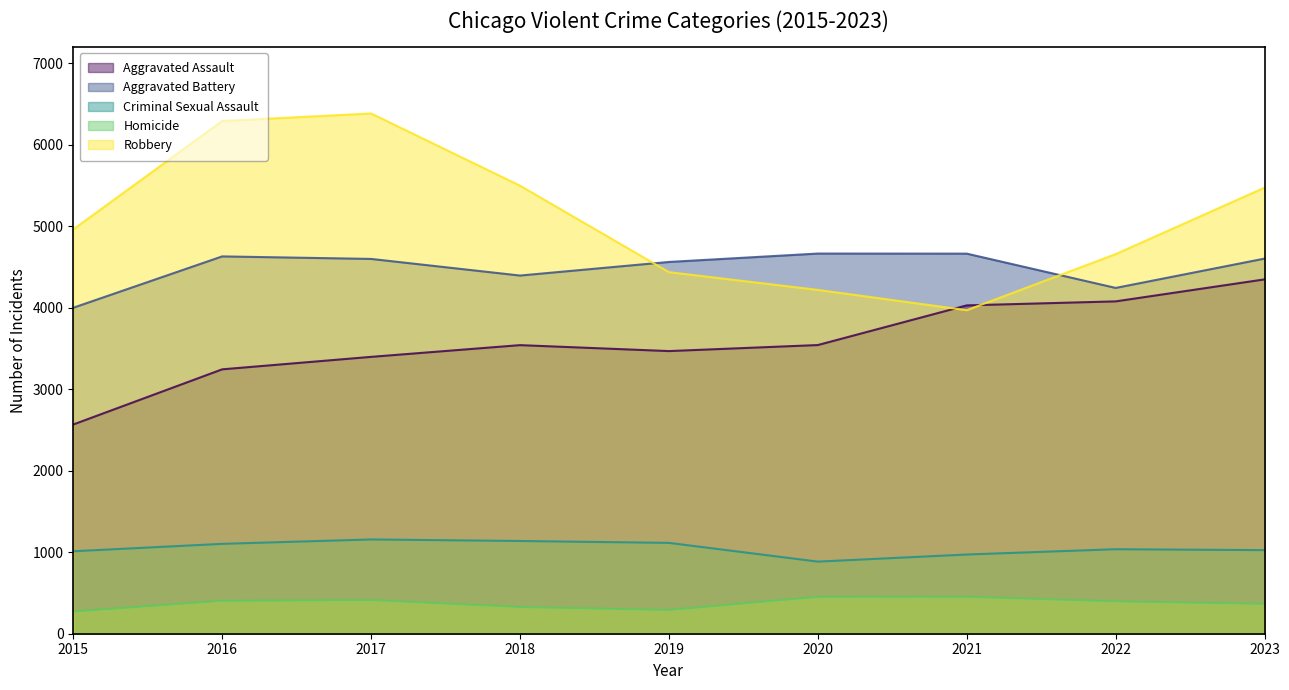

What is the difference between the maximum and second lowest values in the Criminal Sexual Assault series?

185